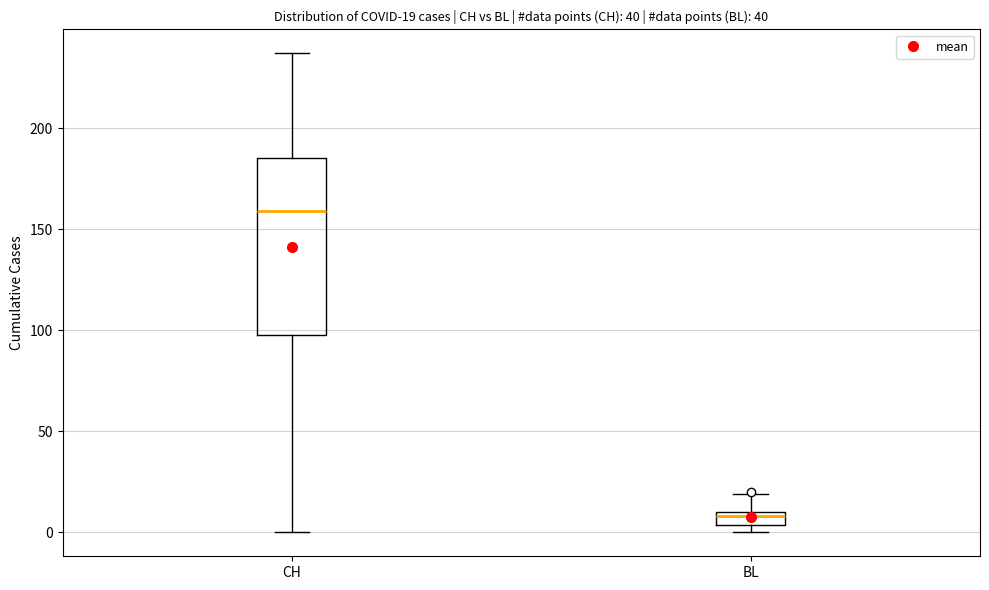

Comparing the boxes themselves (not the whiskers), which one is the tallest?

CH